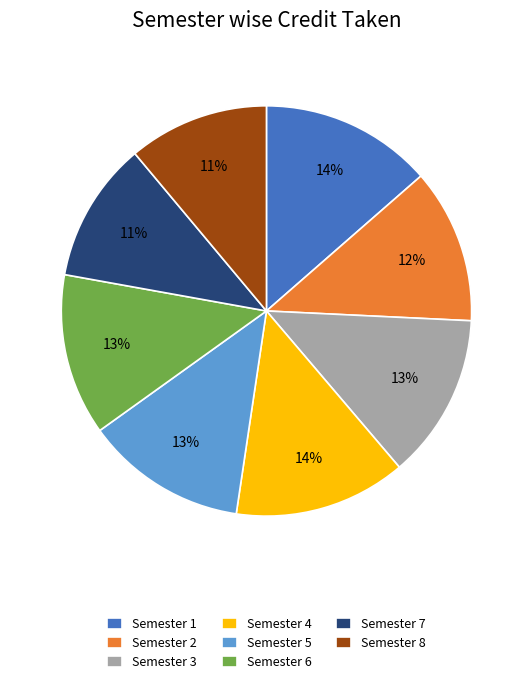

To the nearest percent, what is the combined percentage of Semester 3 and Semester 5?

26%